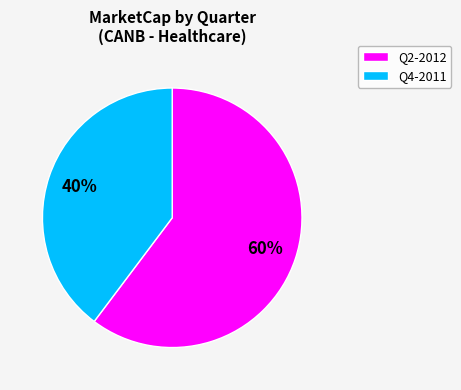

To the nearest percent, what is the average slice percentage?

50%